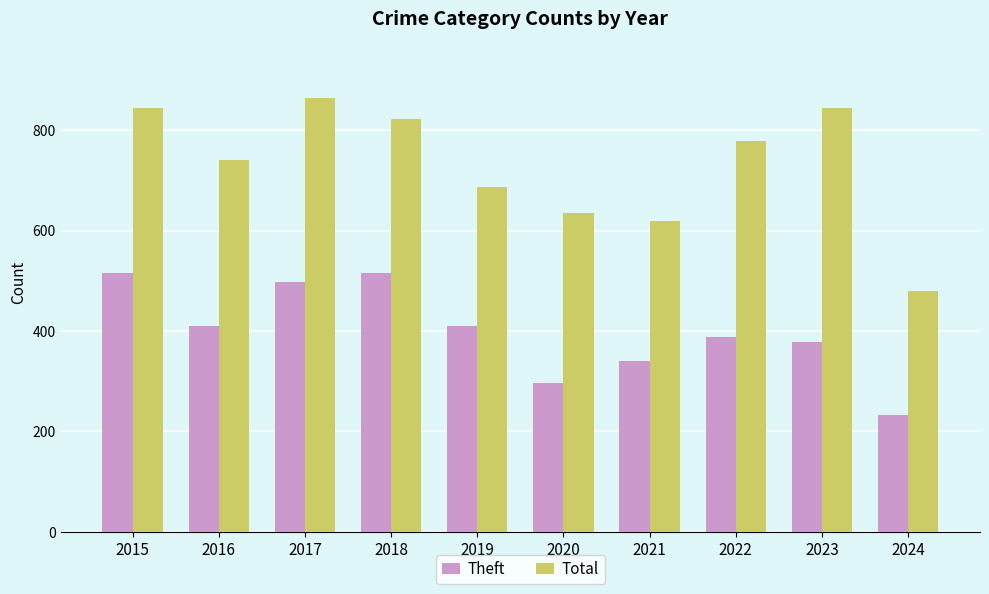

Reading left to right, what are all the values shown in this chart?

Theft: 515	409	497	515	409	296	341	388	378	233
Total: 845	741	864	823	686	635	618	779	845	479